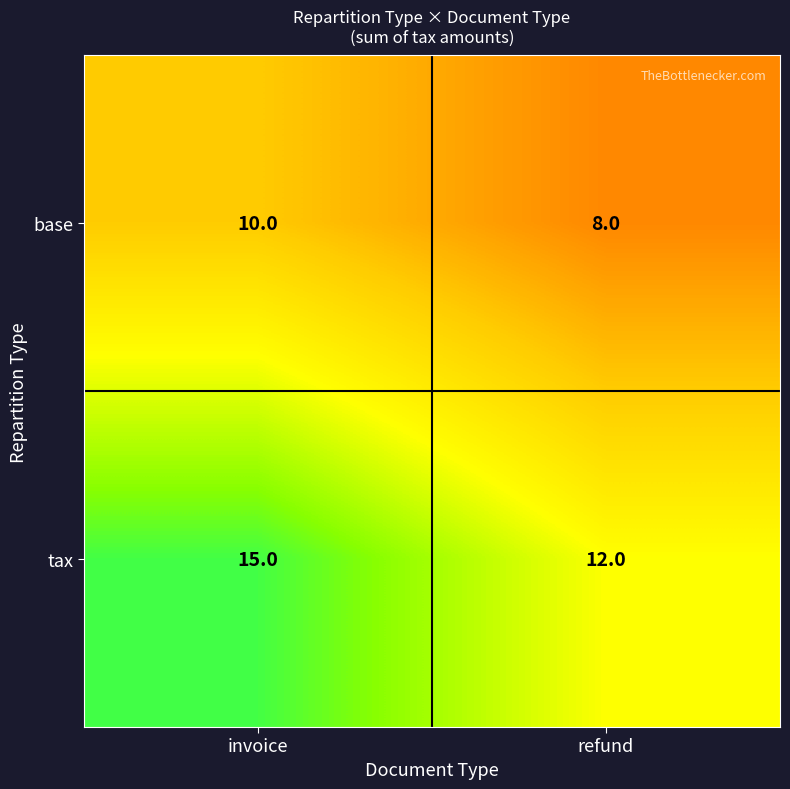

Which series changed the most between invoice and refund?

tax